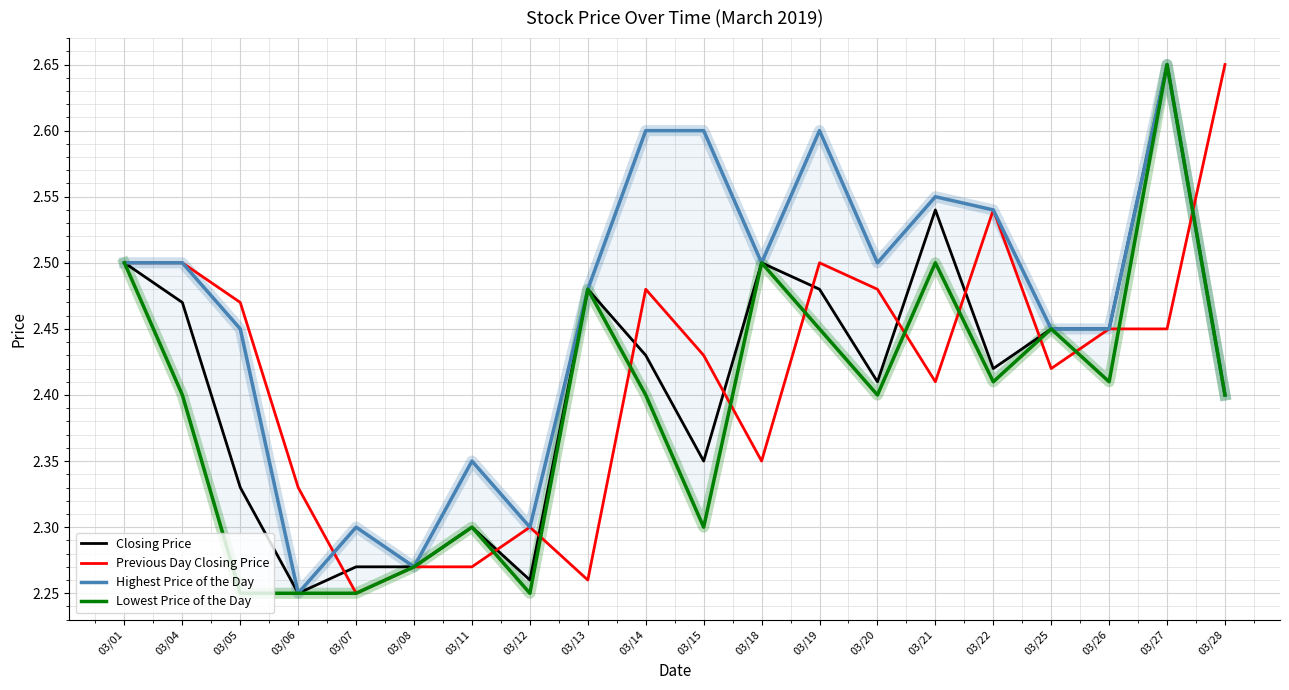

At how many categories does at least one series exceed 2?

20